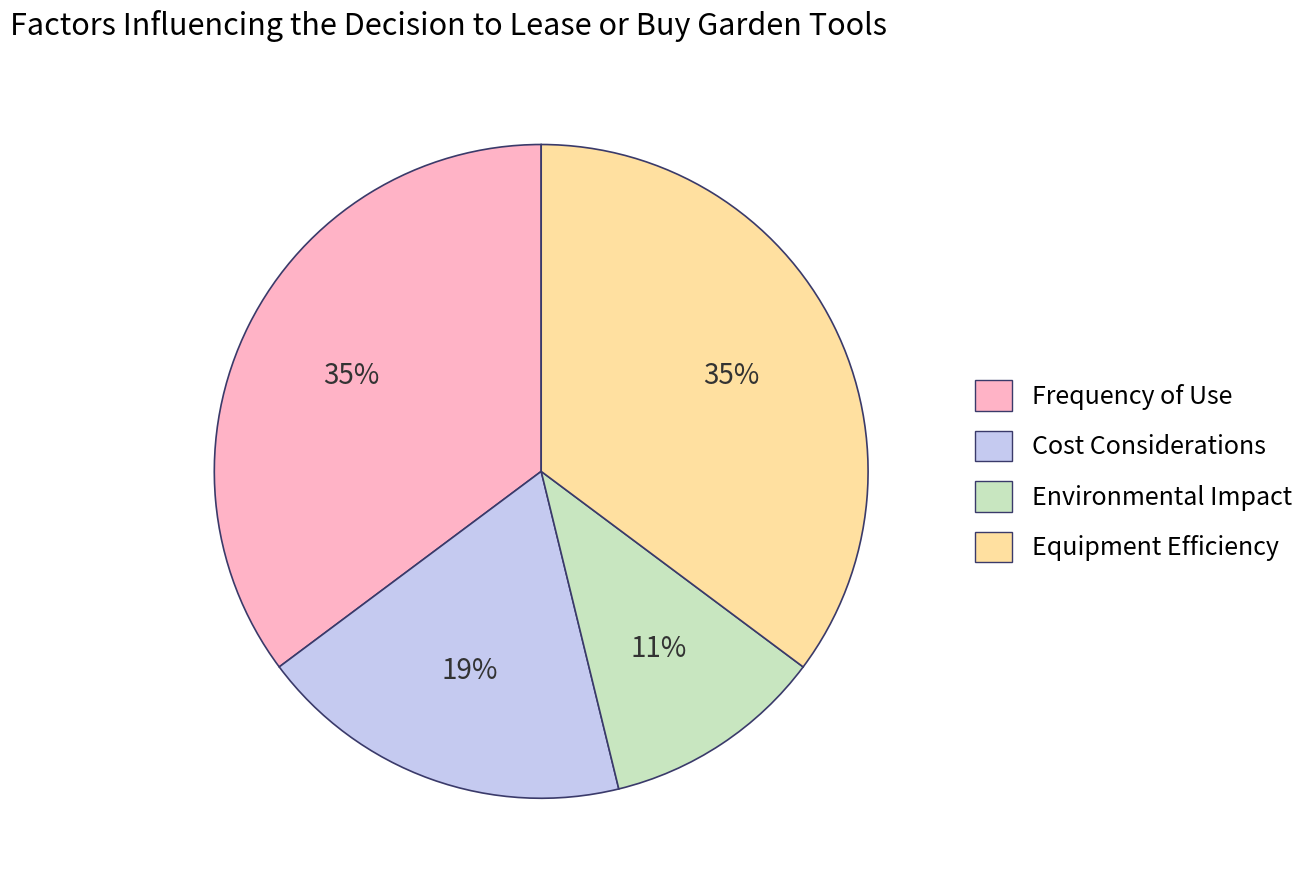

Do Frequency of Use and Cost Considerations together represent more than half of the pie?

Yes